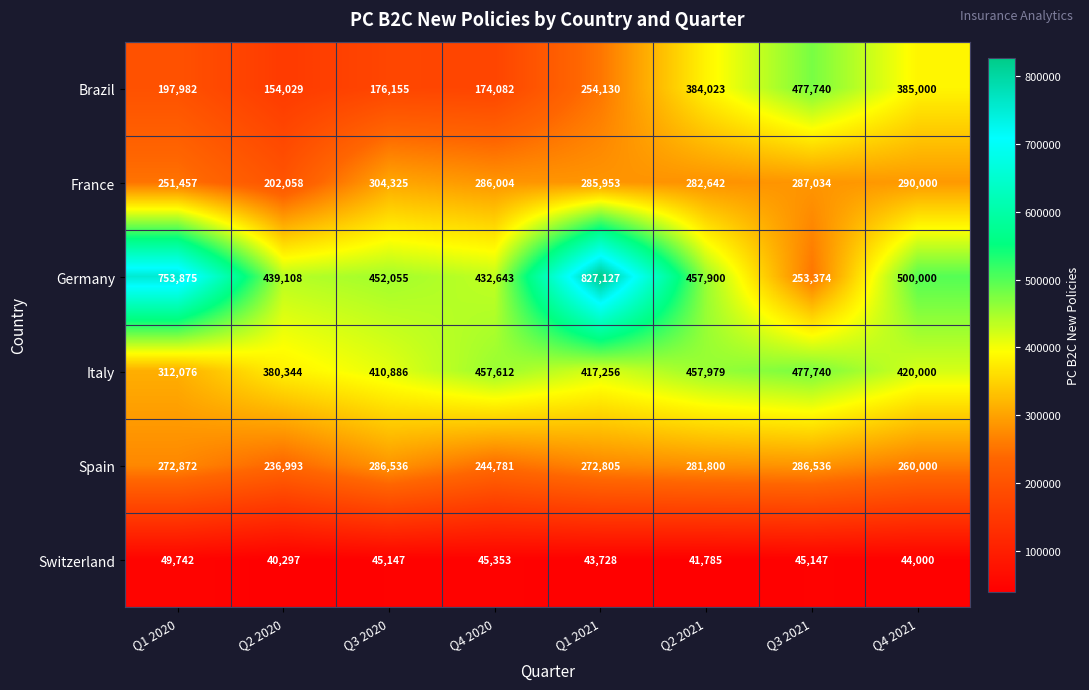

Where is Italy nearest to the value 394908?

Q2 2020